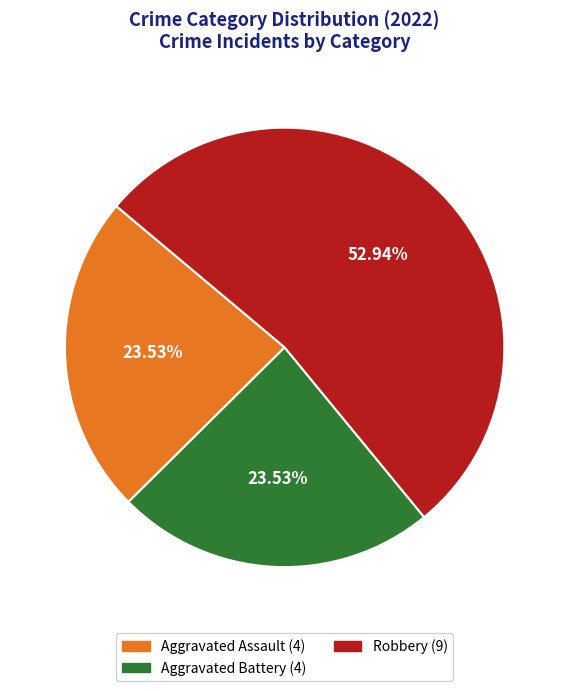

To the nearest percent, what is the difference between the largest and smallest slice percentages?

29%